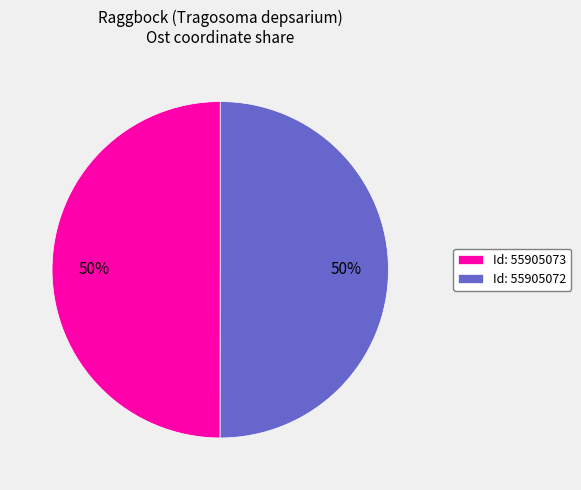

Do Id: 55905072 and Id: 55905073 together represent more than half of the pie?

Yes